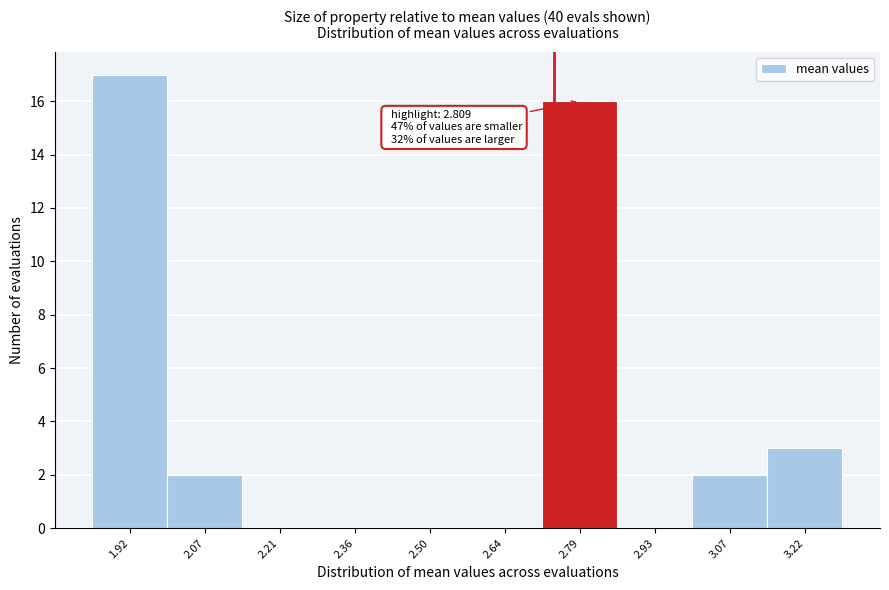

Reading left to right, transcribe all the data shown in this chart.

1.92=17	2.07=2	2.21=0	2.36=0	2.50=0	2.64=0	2.79=16	2.93=0	3.07=2	3.22=3